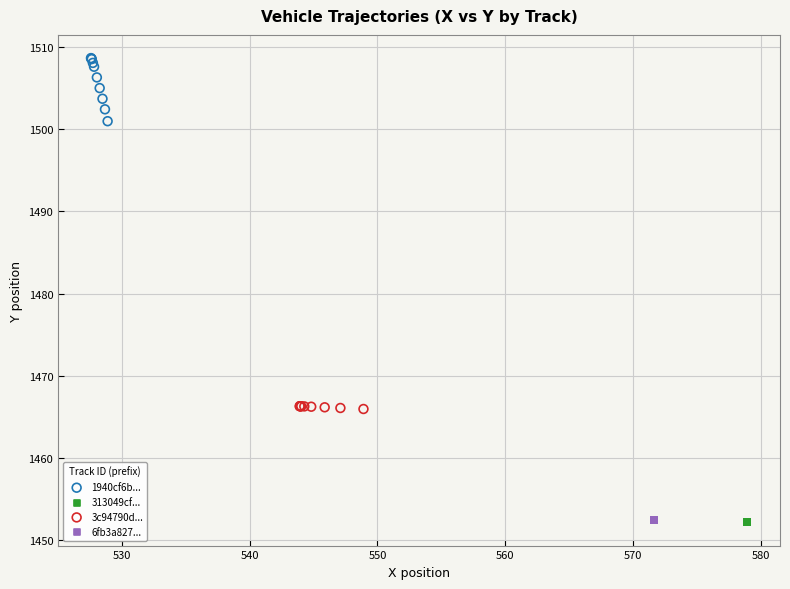

Which series reaches the maximum Y coordinate?

1940cf6b...